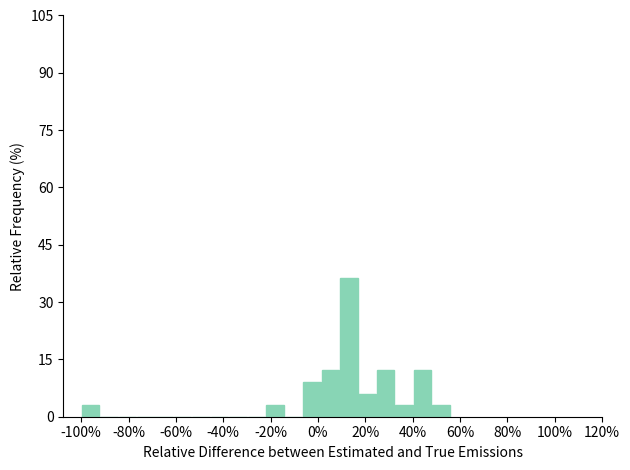

Around what value on the x-axis is the tallest bar? Give the approximate position of its centre, as read against the axis.

14